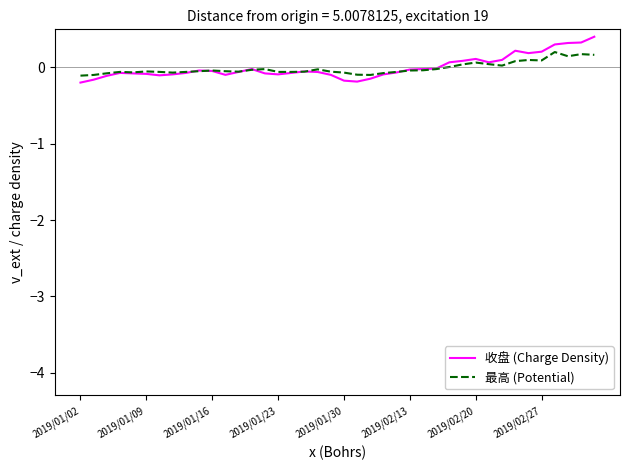

Which series has the widest spread of values?

收盘 (Charge Density)